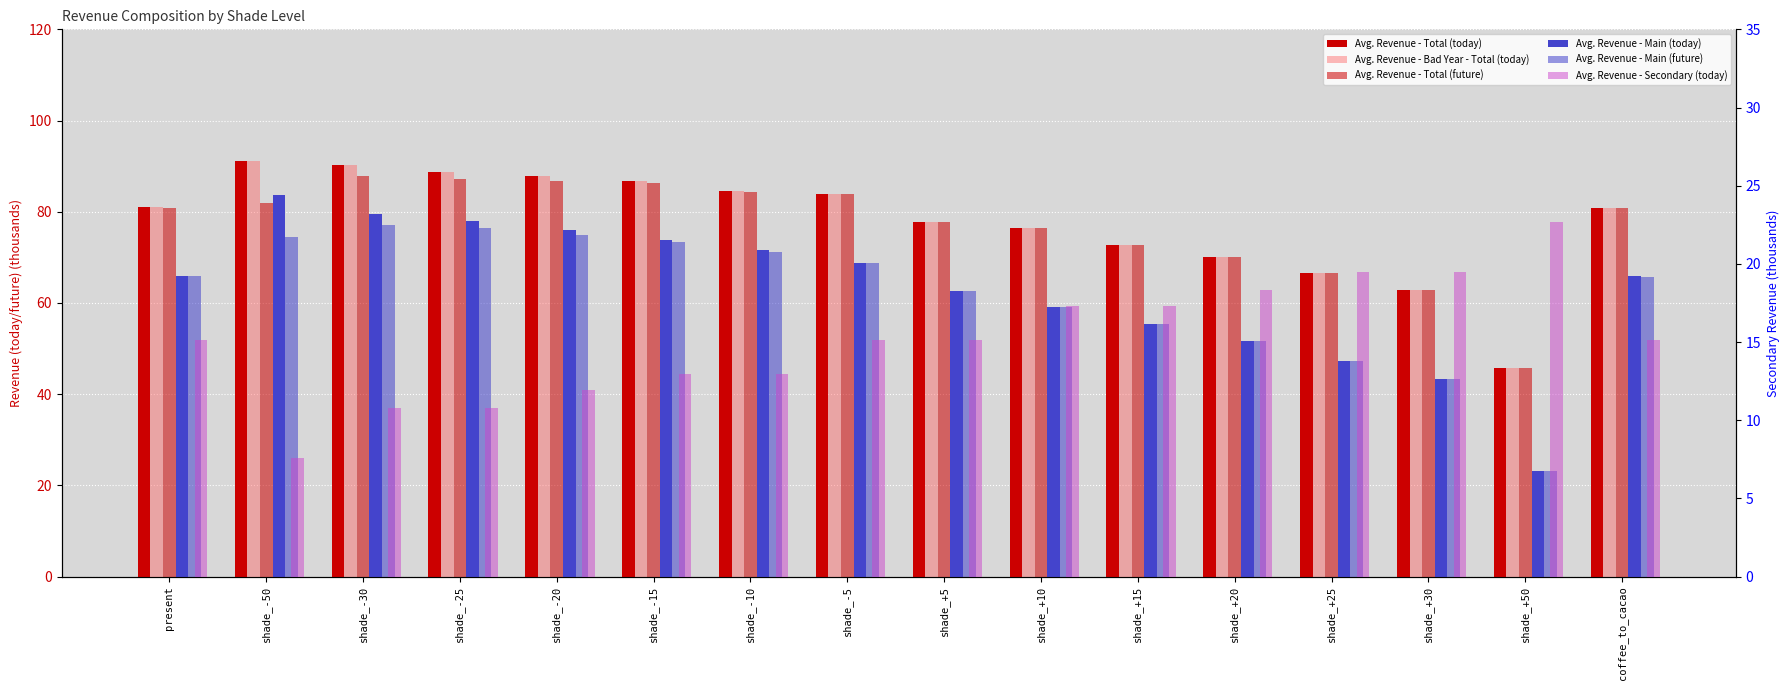

Which series has the largest range (max minus min)?

Avg. Revenue - Main (today)